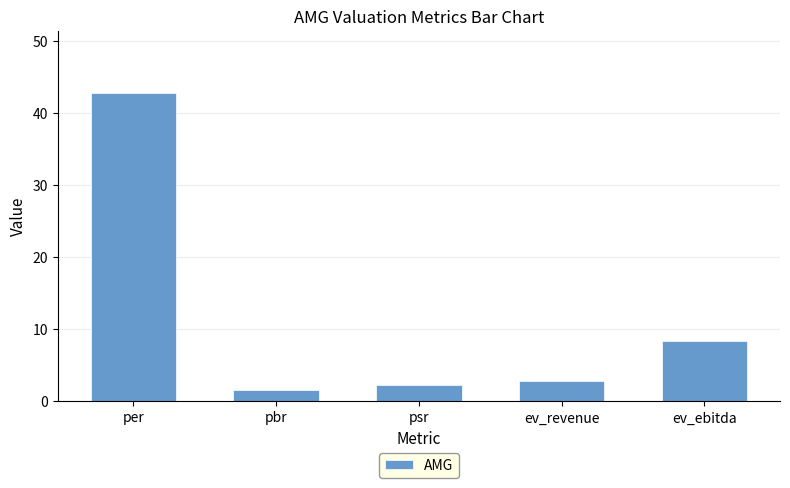

List the labels in order of value, smallest first.

pbr, psr, ev_revenue, ev_ebitda, per